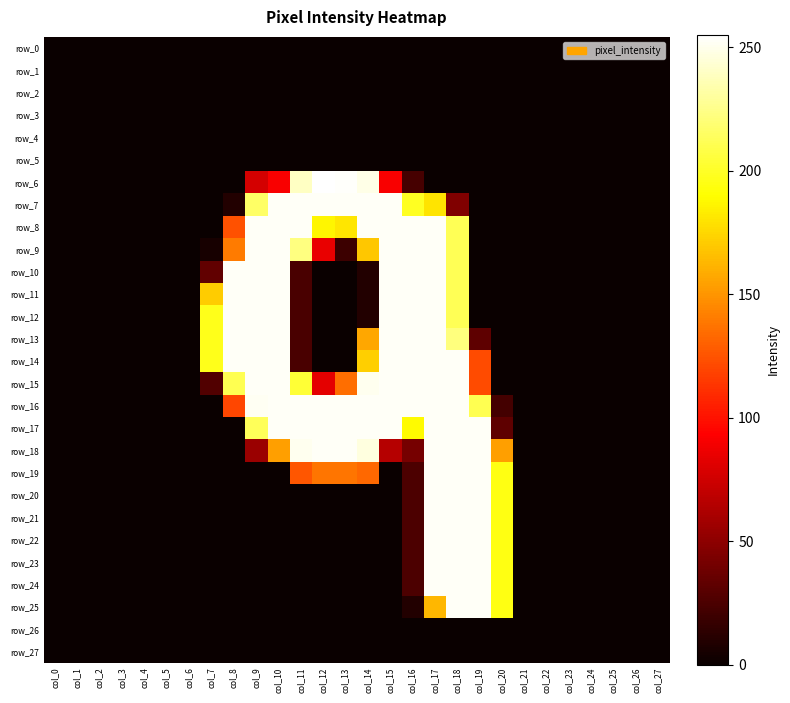

What is the sum of all row_21 values?

979